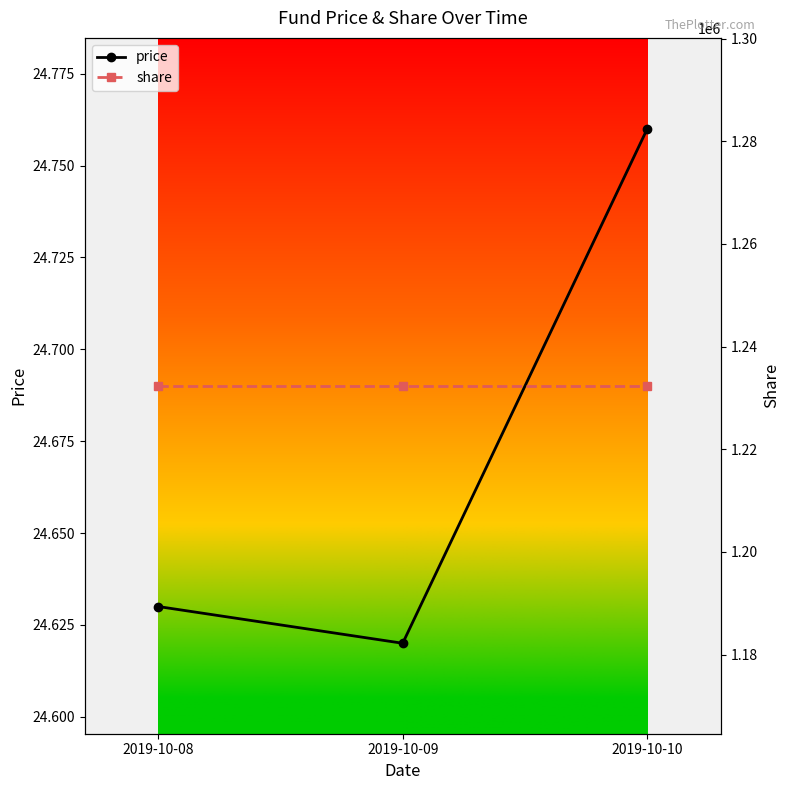

What is the total value across all series at 2019-10-08?

1232396.6